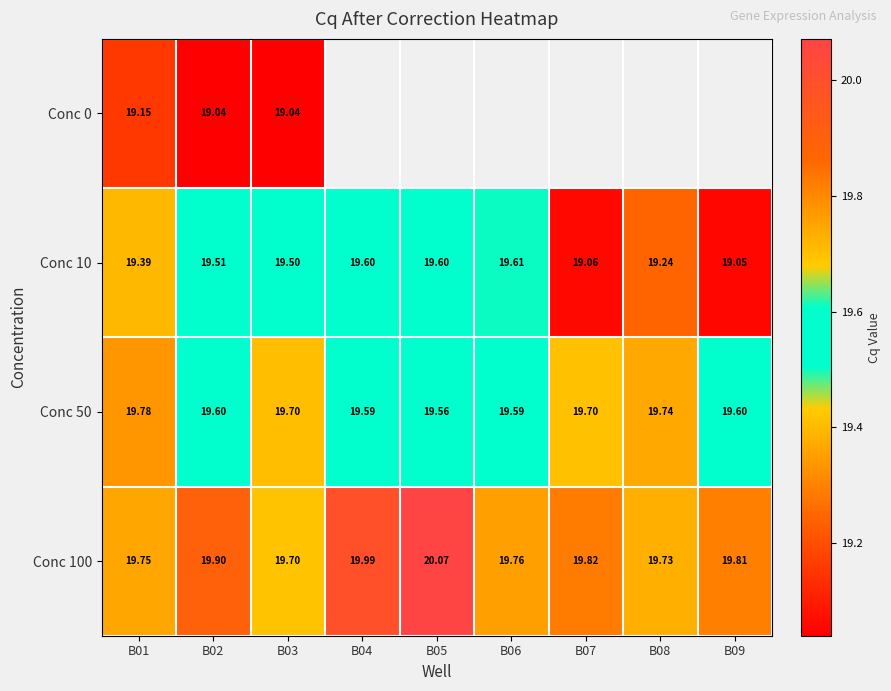

Where is Conc 100 nearest to the value 19?

B03